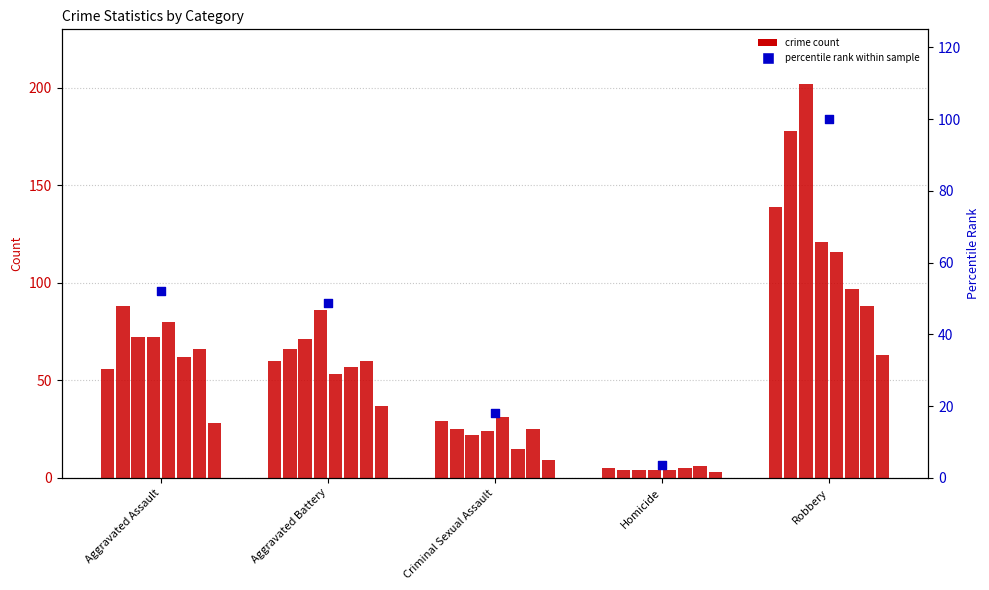

What is the ratio of the value at Criminal Sexual Assault to the value at Robbery?

0.2